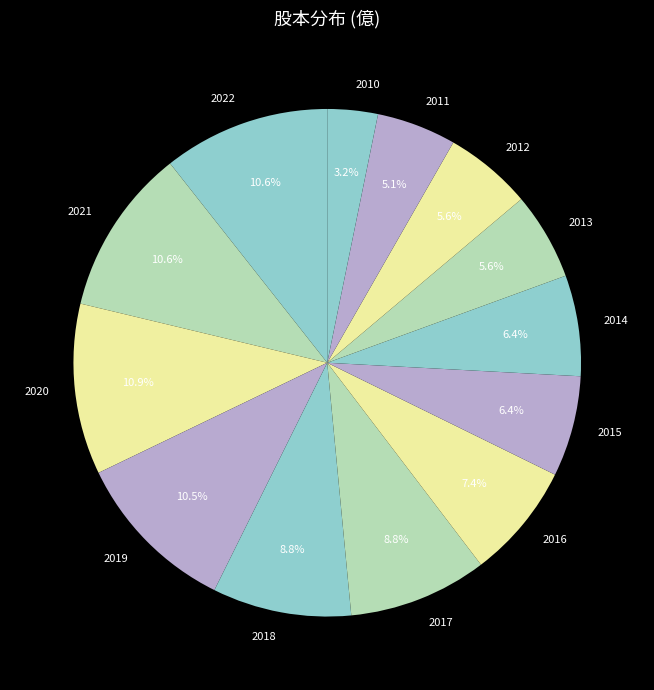

How many slices are in this pie chart?

13